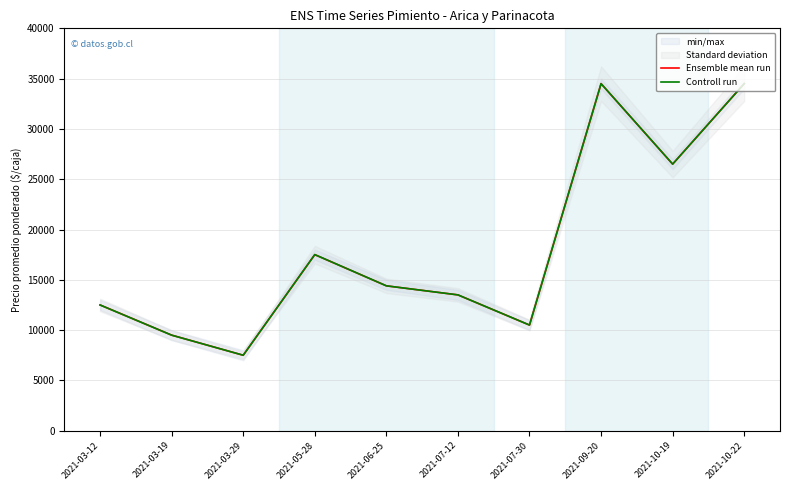

What position from the right is 2021-03-12?

10